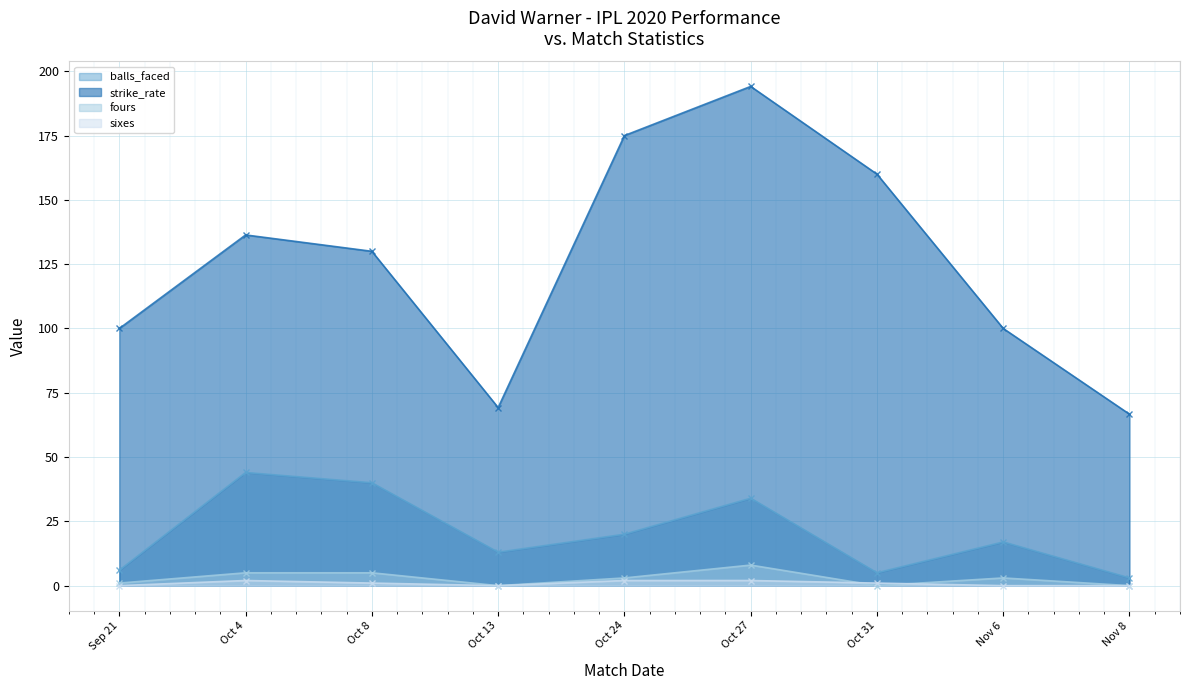

Count the number of data series in this chart.

4